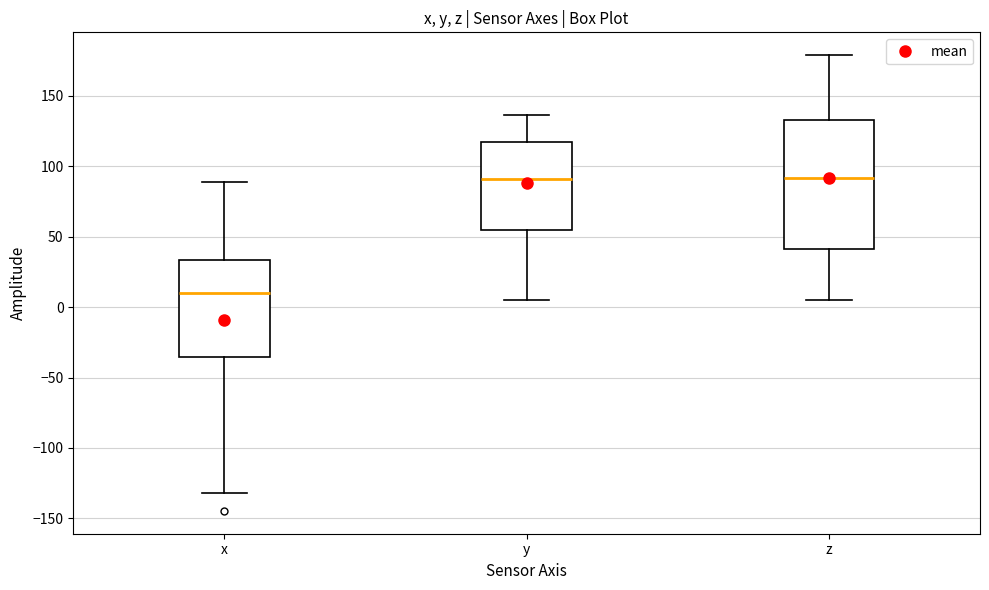

Which box's median line is the lowest?

x